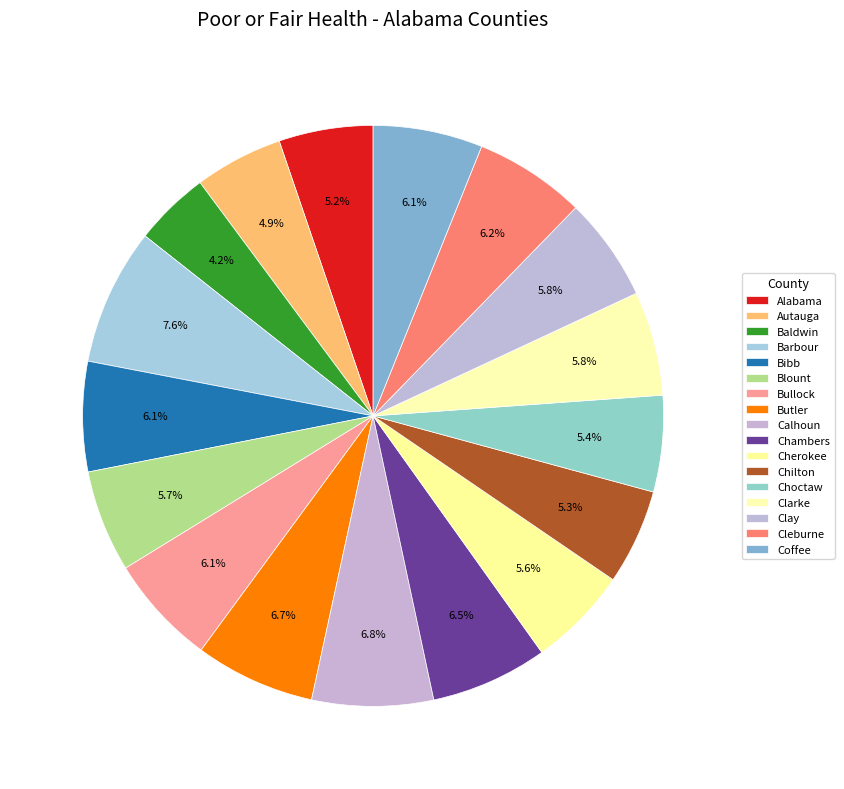

Does any single category account for the majority?

No